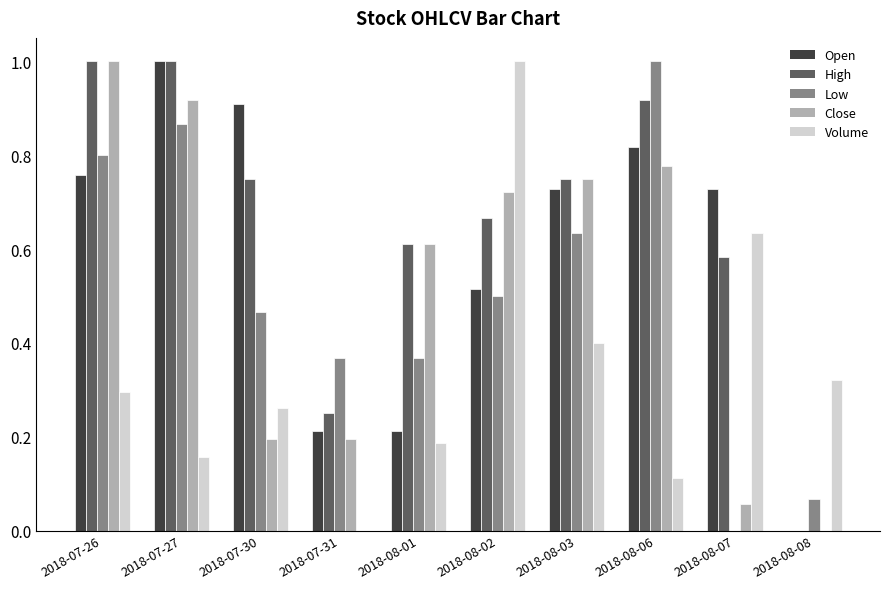

True or false: Open has a value of 0.2 at 2018-07-31.

True